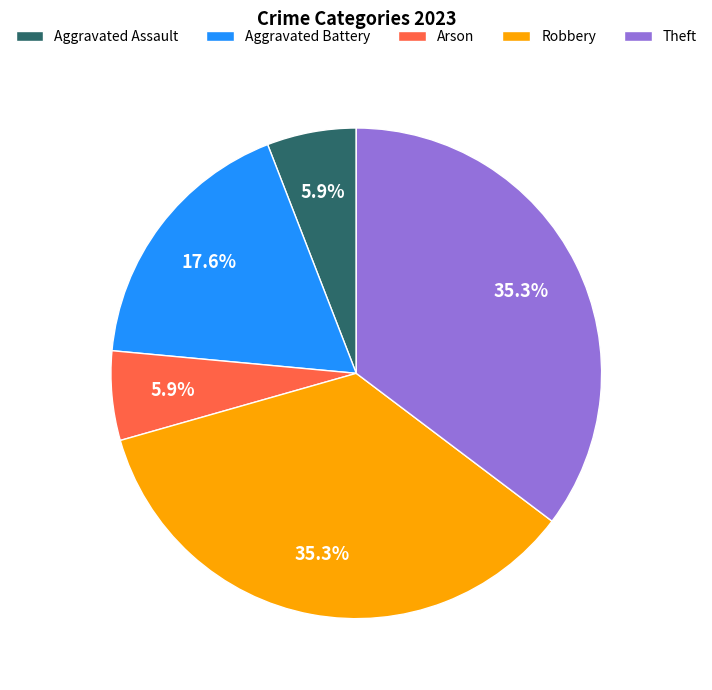

Is Robbery the majority of the pie?

No